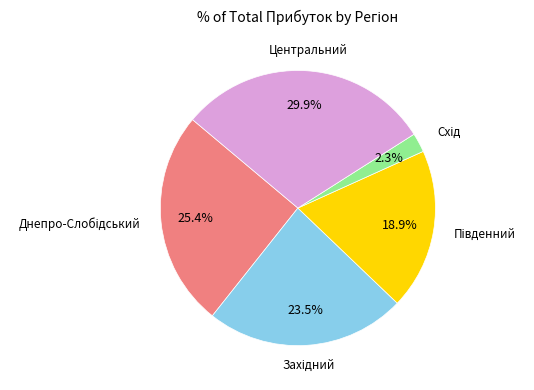

Is there a majority slice in this chart?

No